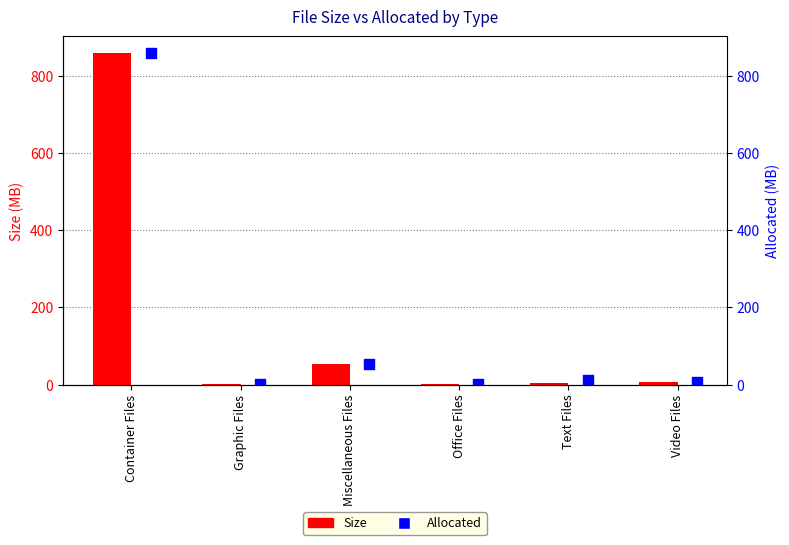

What is the total value across all series at Container Files?

1719.3